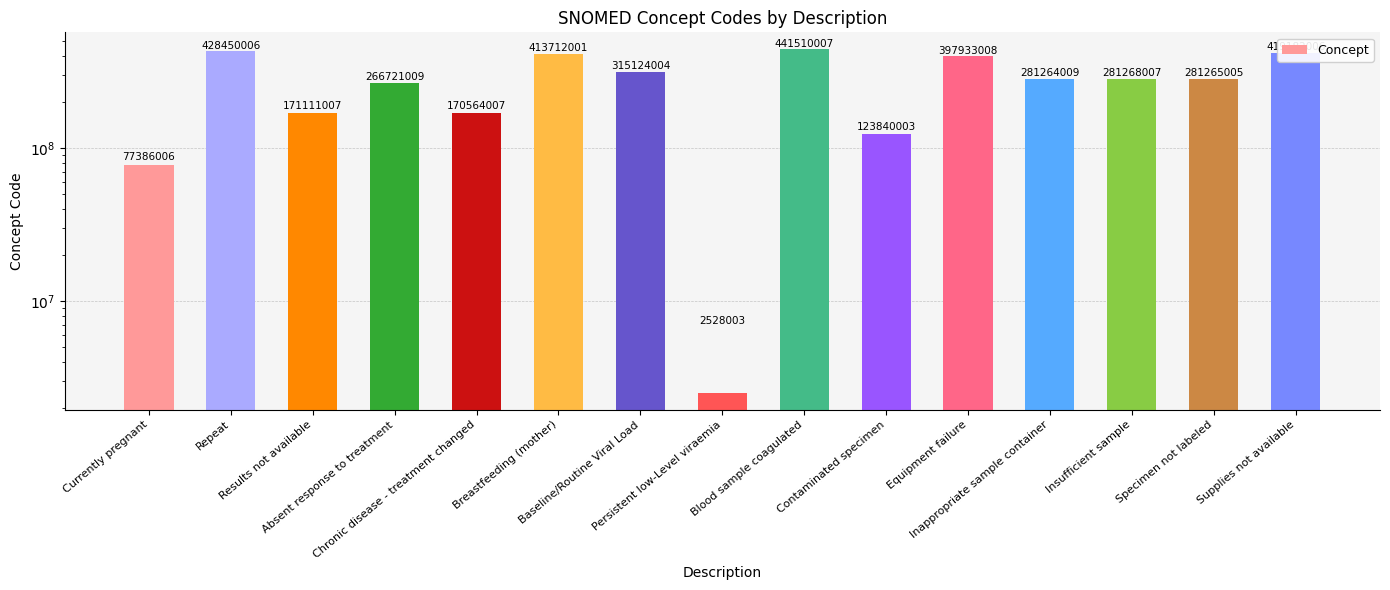

Reading left to right, transcribe all the data shown in this chart.

Currently pregnant=77386006	Repeat=428450006	Results not available=171111007	Absent response to treatment=266721009	Chronic disease - treatment changed=170564007	Breastfeeding (mother)=413712001	Baseline/Routine Viral Load=315124004	Persistent low-Level viraemia=2528003	Blood sample coagulated=441510007	Contaminated specimen=123840003	Equipment failure=397933008	Inappropriate sample container=281264009	Insufficient sample=281268007	Specimen not labeled=281265005	Supplies not available=419182006